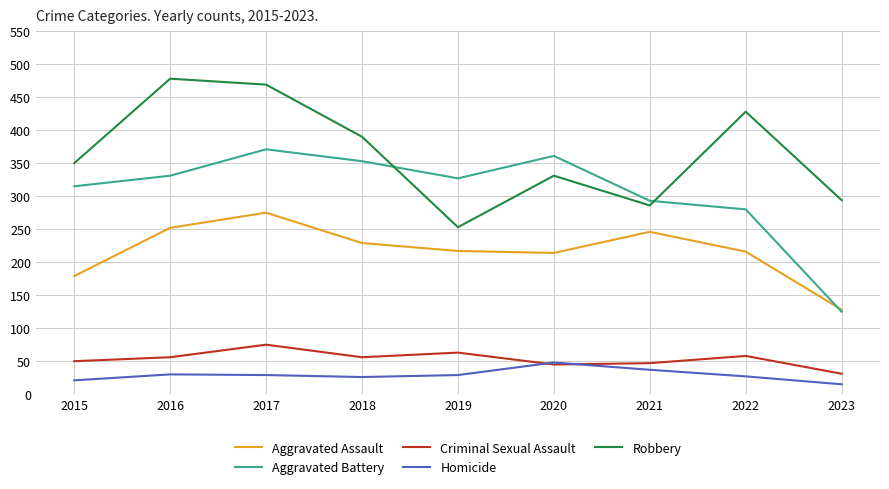

Is it true that Aggravated Assault equals 78 at 2016?

False